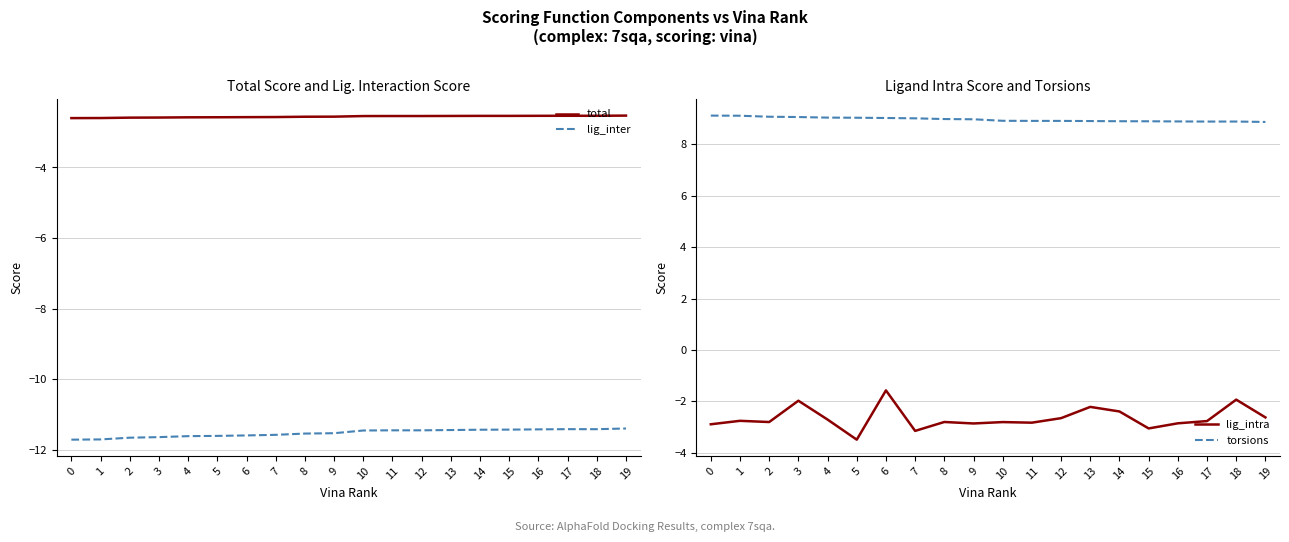

Which series has the largest total across all categories?

torsions